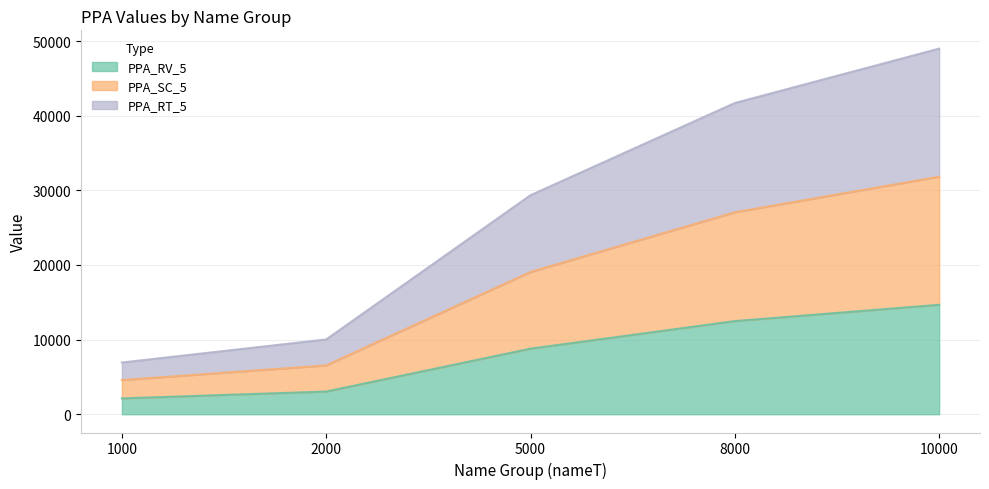

What is the total value across all series at 2000?

10020.0